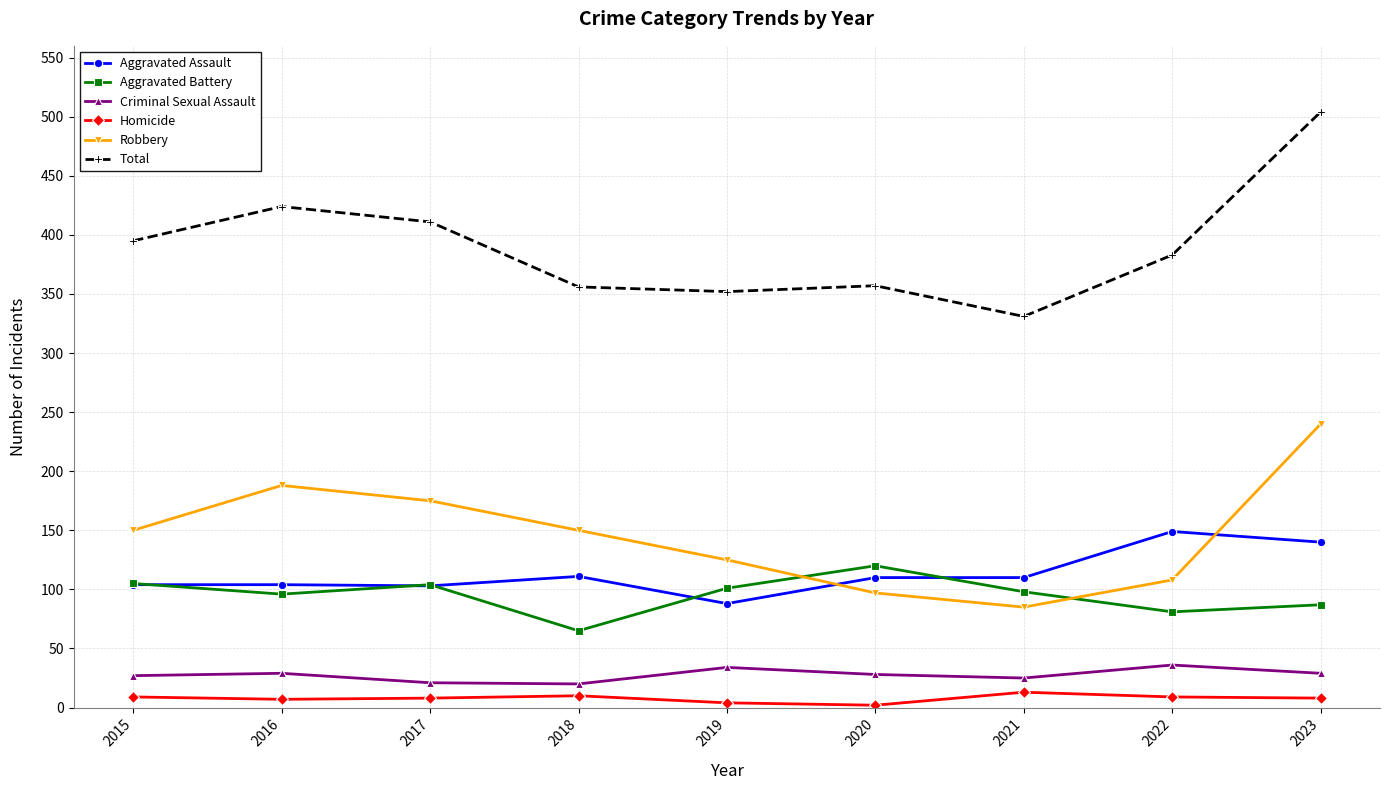

What is the sum of all Aggravated Battery values?

857